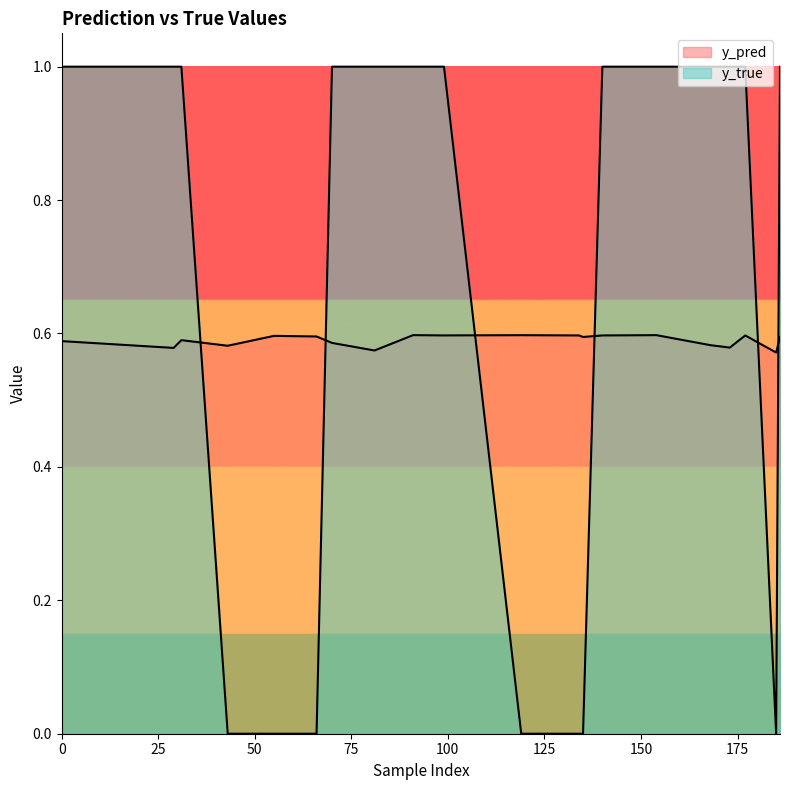

Is the value of y_true at 154 greater than the value of y_pred at 140?

Yes